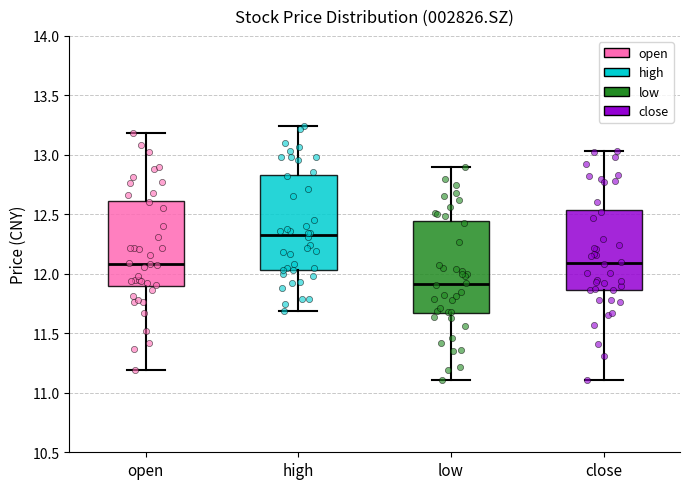

Reading left to right, read every box against the y-axis: the position of its median line, the range the box covers, and the ends of its whiskers. The values are not printed on the chart, so give them approximately, as read against the axis.

open: median 12.10, box 11.90 to 12.60, whiskers 11.20 to 13.20
high: median 12.35, box 12.05 to 12.85, whiskers 11.70 to 13.25
low: median 11.90, box 11.65 to 12.45, whiskers 11.10 to 12.90
close: median 12.10, box 11.85 to 12.55, whiskers 11.10 to 13.05